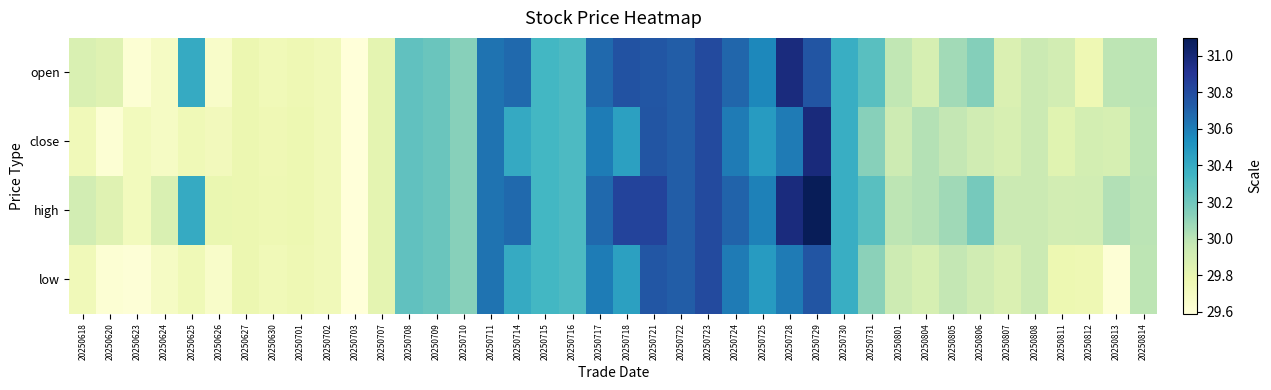

Reading right to left, transcribe all the data shown in this chart.

open: 20250814=30.0	20250813=30.0	20250812=29.8	20250811=29.9	20250808=29.9	20250807=29.9	20250806=30.1	20250805=30.1	20250804=29.9	20250801=30.0	20250731=30.3	20250730=30.4	20250729=30.8	20250728=31.0	20250725=30.6	20250724=30.7	20250723=30.8	20250722=30.7	20250721=30.8	20250718=30.8	20250717=30.7	20250716=30.3	20250715=30.3	20250714=30.7	20250711=30.6	20250710=30.1	20250709=30.2	20250708=30.2	20250707=29.8	20250703=29.6	20250702=29.7	20250701=29.8	20250630=29.7	20250627=29.8	20250626=29.7	20250625=30.4	20250624=29.7	20250623=29.6	20250620=29.8	20250618=29.9
close: 20250814=30.0	20250813=29.9	20250812=29.9	20250811=29.8	20250808=29.9	20250807=29.9	20250806=29.9	20250805=30.0	20250804=30.0	20250801=29.9	20250731=30.1	20250730=30.4	20250729=31.0	20250728=30.6	20250725=30.5	20250724=30.6	20250723=30.8	20250722=30.7	20250721=30.8	20250718=30.4	20250717=30.6	20250716=30.3	20250715=30.3	20250714=30.4	20250711=30.6	20250710=30.1	20250709=30.2	20250708=30.2	20250707=29.8	20250703=29.6	20250702=29.7	20250701=29.8	20250630=29.8	20250627=29.8	20250626=29.7	20250625=29.8	20250624=29.7	20250623=29.7	20250620=29.6	20250618=29.7
high: 20250814=30.0	20250813=30.0	20250812=29.9	20250811=29.9	20250808=29.9	20250807=29.9	20250806=30.2	20250805=30.1	20250804=30.0	20250801=30.0	20250731=30.3	20250730=30.4	20250729=31.1	20250728=31.0	20250725=30.6	20250724=30.7	20250723=30.8	20250722=30.7	20250721=30.8	20250718=30.8	20250717=30.7	20250716=30.3	20250715=30.3	20250714=30.7	20250711=30.6	20250710=30.1	20250709=30.2	20250708=30.2	20250707=29.8	20250703=29.6	20250702=29.7	20250701=29.8	20250630=29.8	20250627=29.8	20250626=29.8	20250625=30.4	20250624=29.9	20250623=29.7	20250620=29.8	20250618=29.9
low: 20250814=30.0	20250813=29.6	20250812=29.8	20250811=29.8	20250808=29.9	20250807=29.9	20250806=29.9	20250805=30.0	20250804=29.9	20250801=29.9	20250731=30.1	20250730=30.4	20250729=30.8	20250728=30.6	20250725=30.5	20250724=30.6	20250723=30.8	20250722=30.7	20250721=30.8	20250718=30.4	20250717=30.6	20250716=30.3	20250715=30.3	20250714=30.4	20250711=30.6	20250710=30.1	20250709=30.2	20250708=30.2	20250707=29.8	20250703=29.6	20250702=29.7	20250701=29.8	20250630=29.7	20250627=29.8	20250626=29.7	20250625=29.8	20250624=29.7	20250623=29.6	20250620=29.6	20250618=29.7